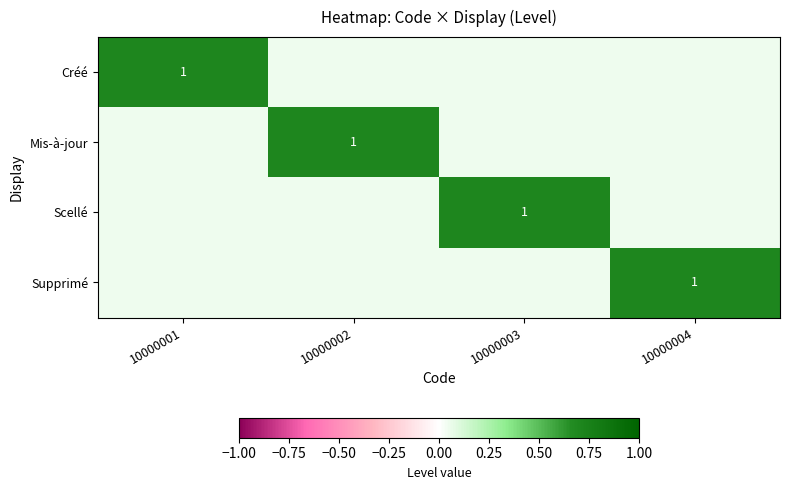

Which has a higher value, 10000003 or 10000002?

10000003